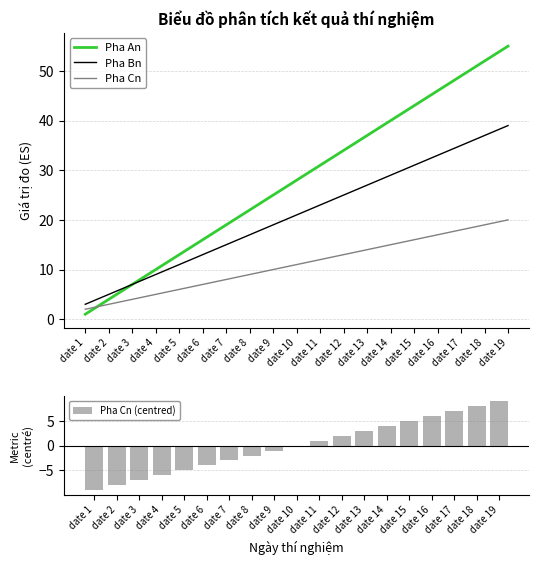

Which series has the largest range (max minus min)?

Pha An